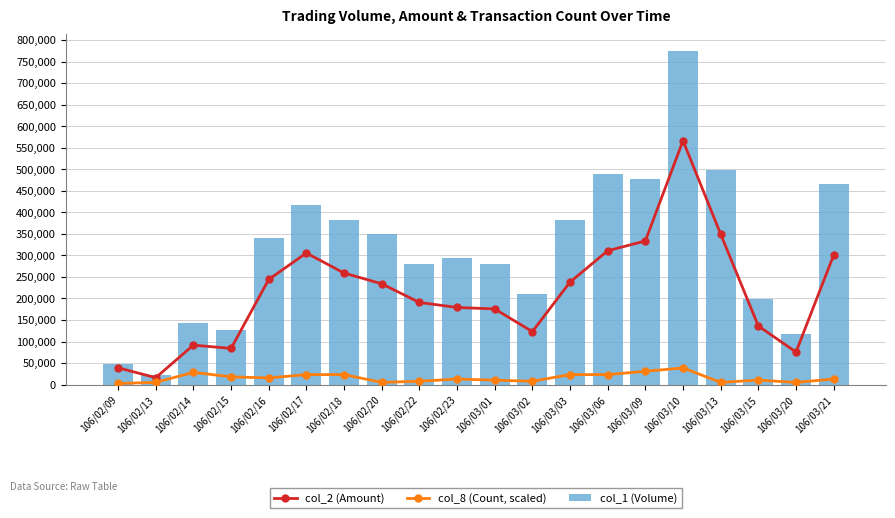

What is the maximum value for col_2 (Amount)?

566260